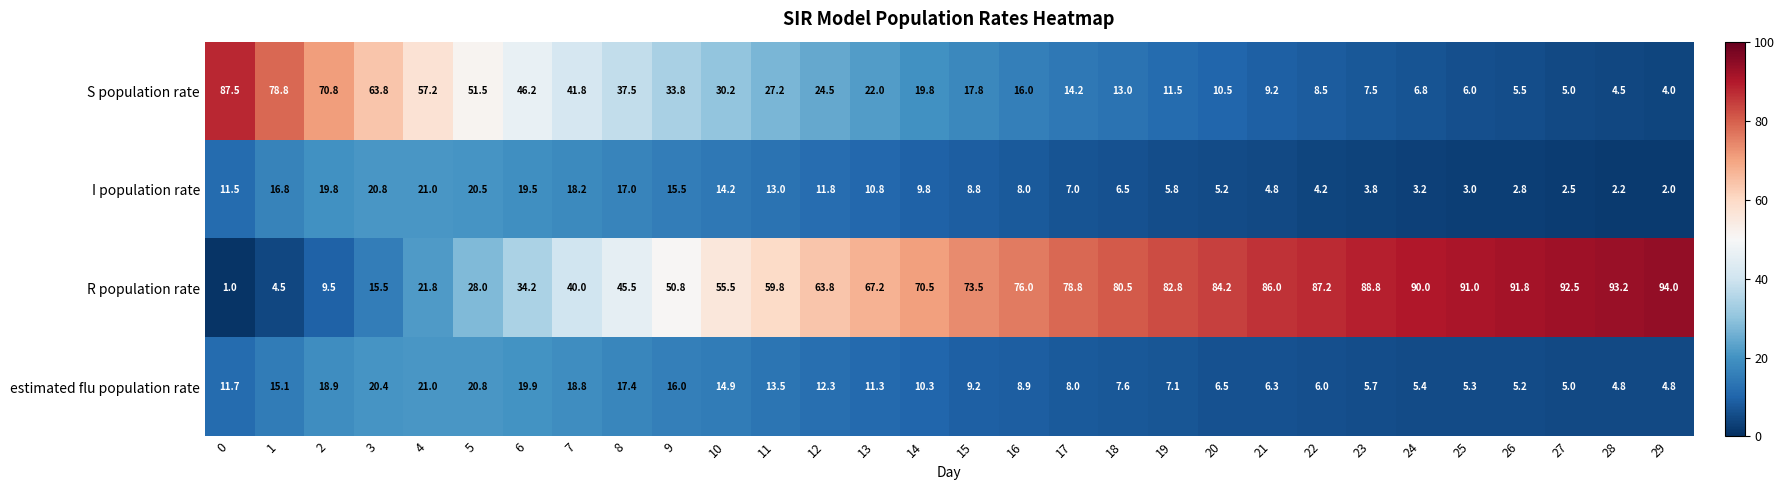

What value does the R population rate series have at 7?

40.0